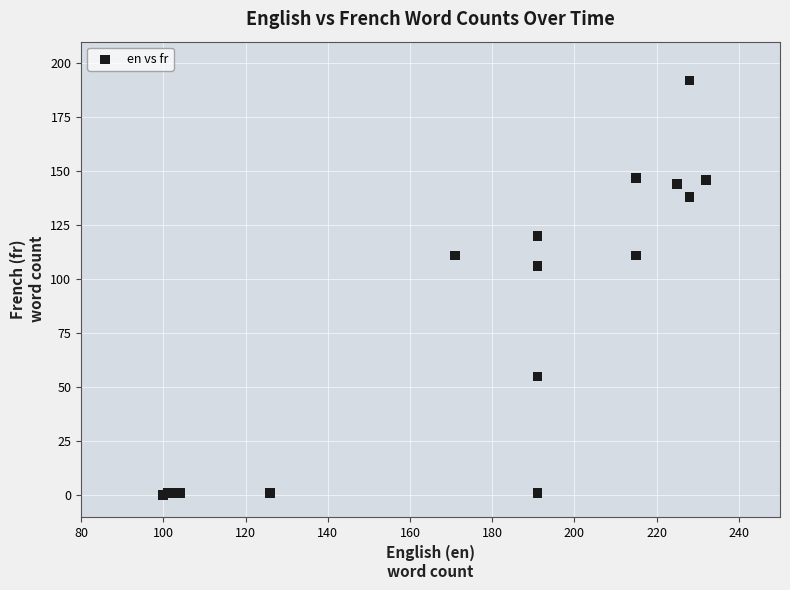

What Y value in the scatter plot is closest to 96?

106